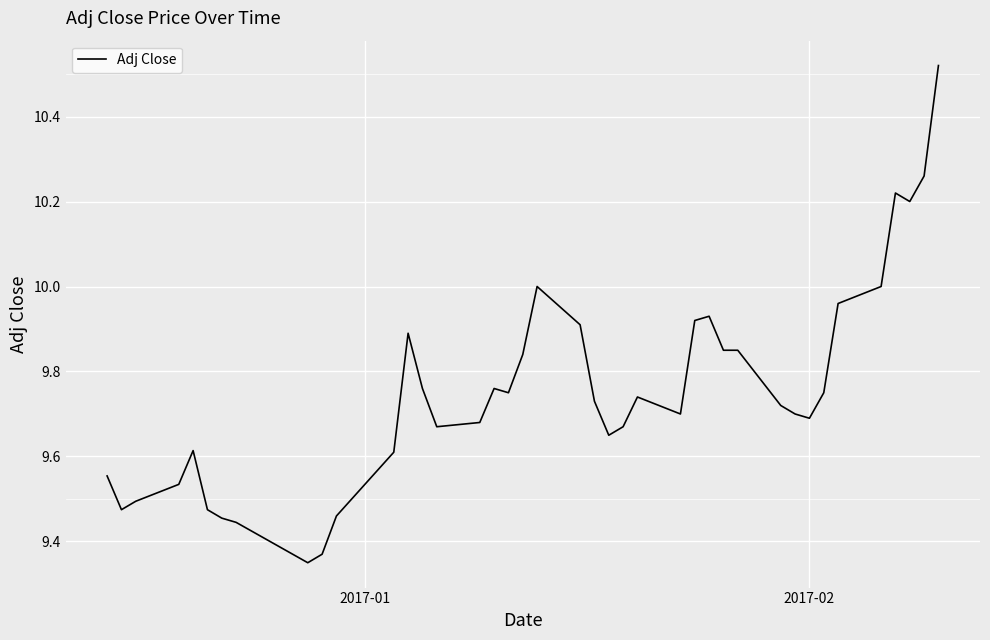

What is the difference between the maximum and minimum values?

1.2